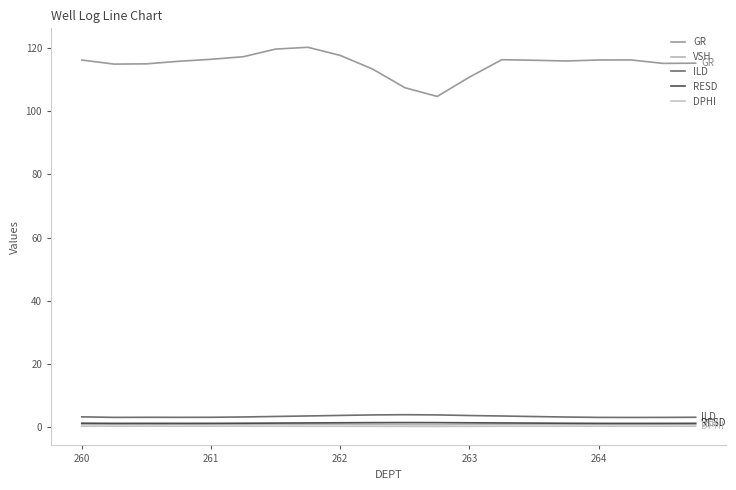

Rank the series by their maximum value, from lowest to highest.

DPHI, VSH, RESD, ILD, GR